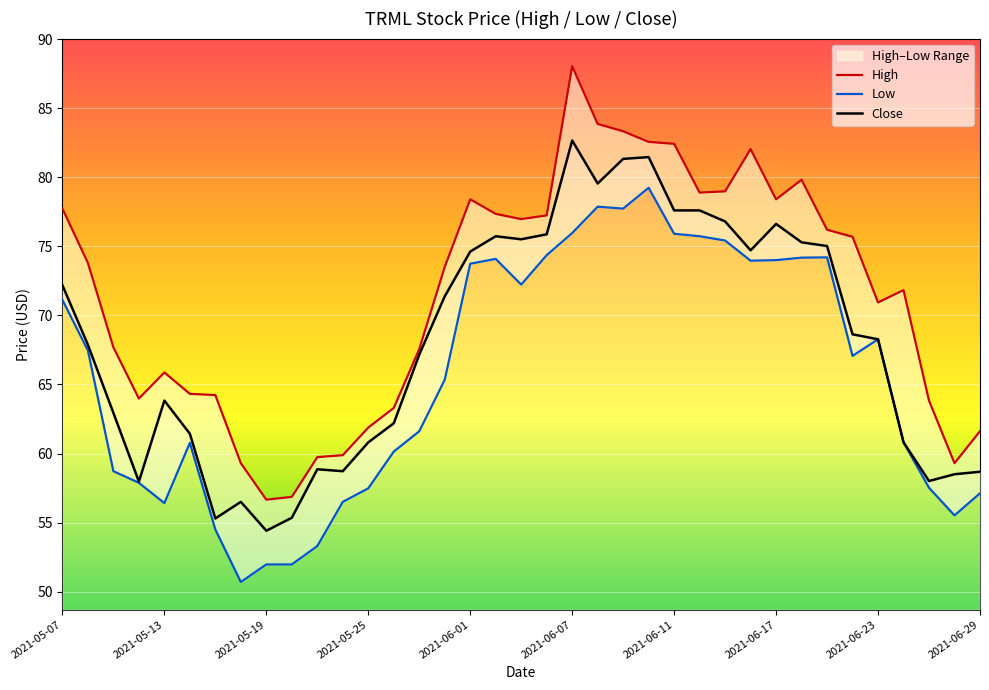

True or false: Close has a value of 33.5 at 2021-06-11.

False